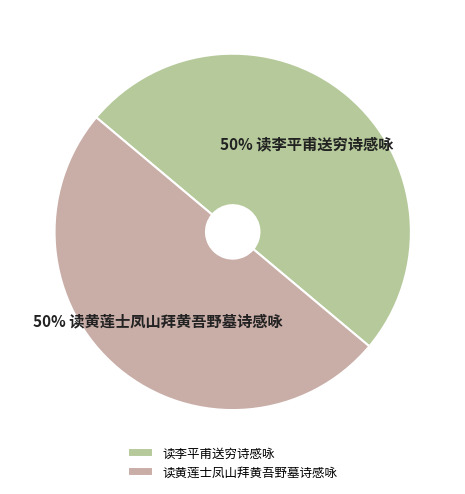

To the nearest percent, what percentage of the pie is 读黄莲士凤山拜黄吾野墓诗感咏?

50%